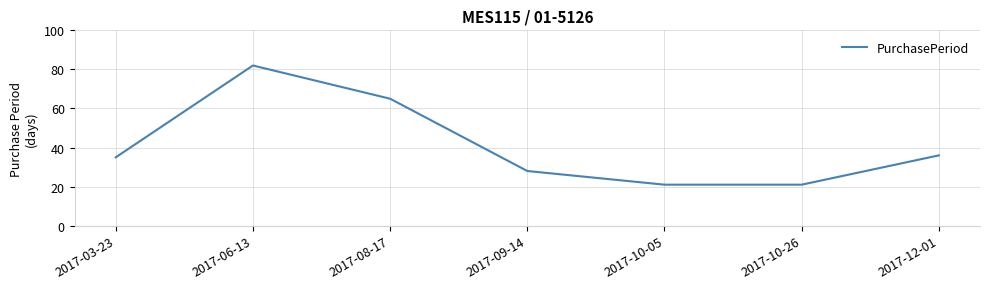

True or false: the data shows 82 at 2017-06-13.

True